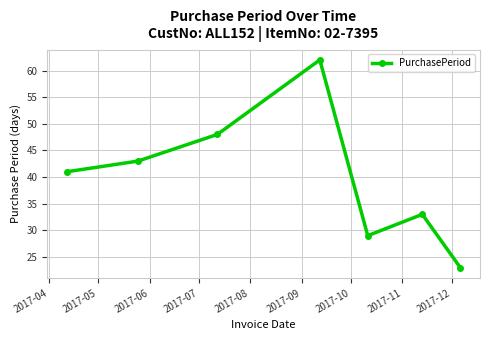

What is the difference between the second highest and minimum values?

25